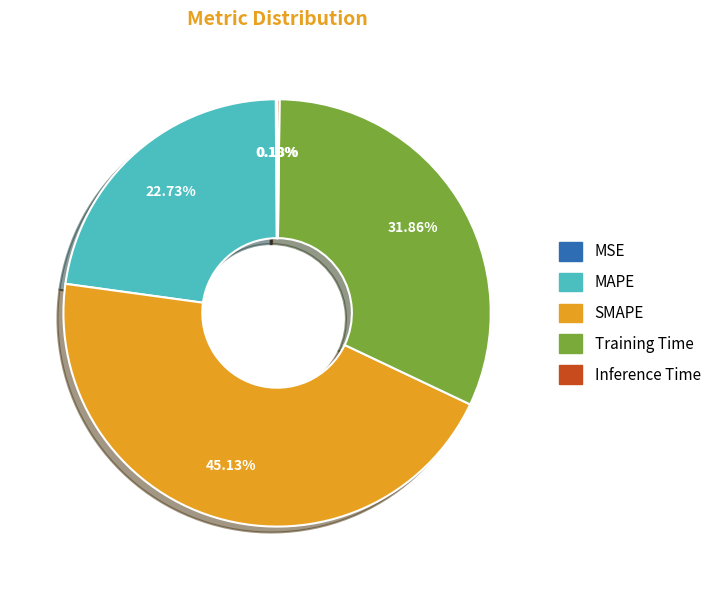

Approximately how many times larger is the value at MAPE compared to SMAPE?

0.5